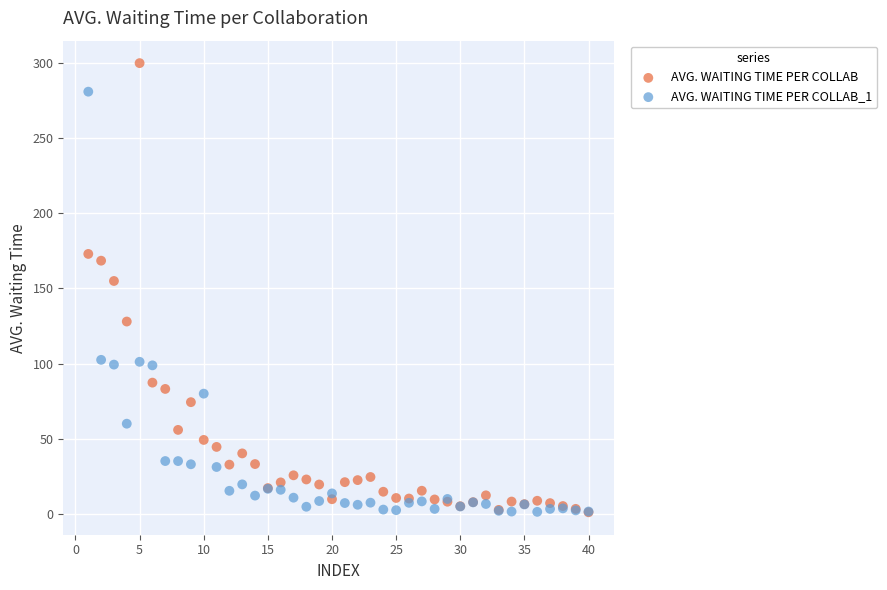

Across all series, what Y value is closest to 150?

155.0